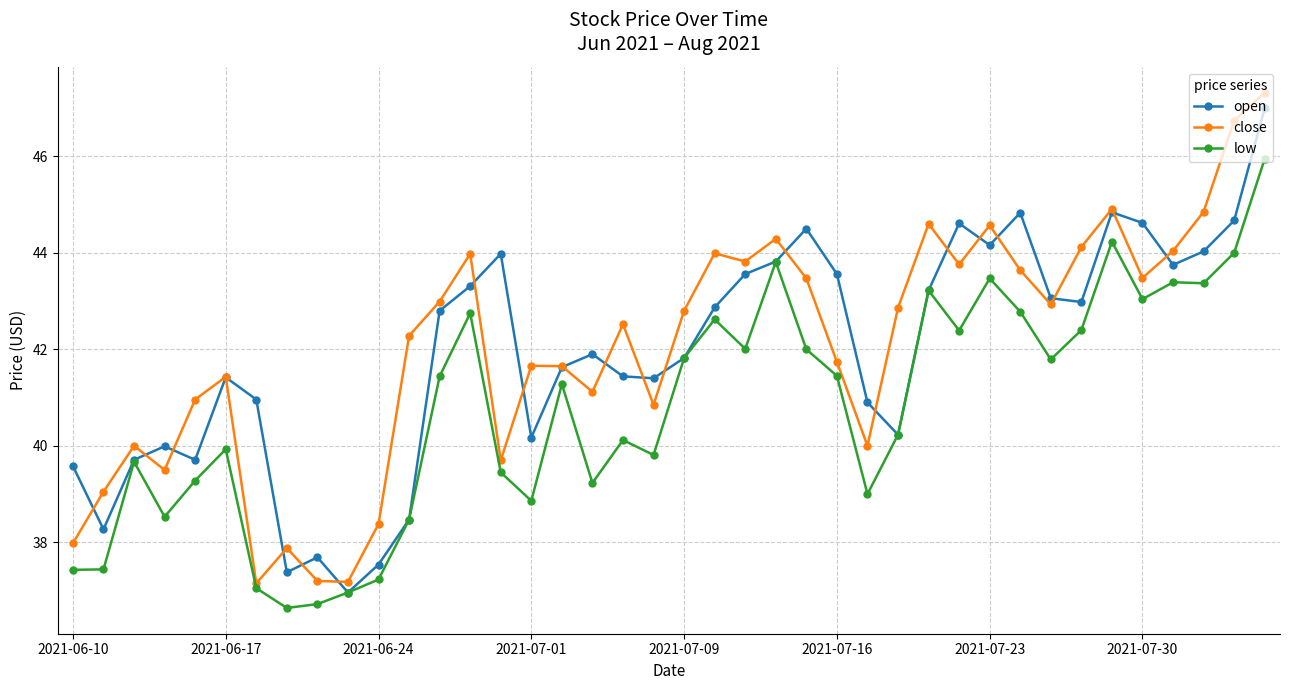

Which series has the largest range (max minus min)?

close